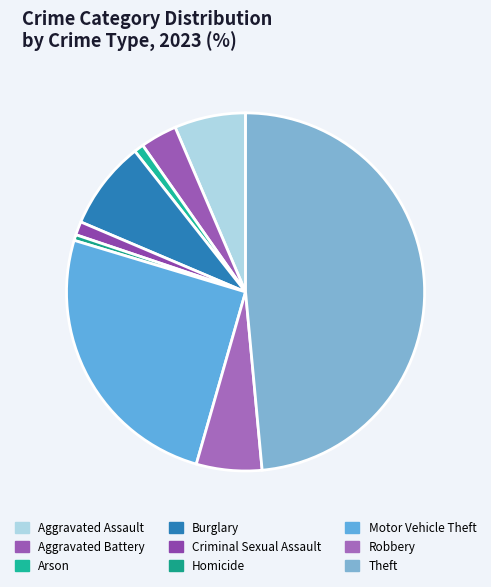

Is there a majority slice in this chart?

No